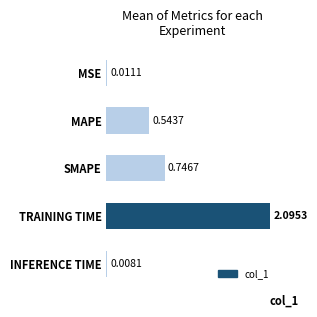

Rank the categories by value from highest to lowest.

TRAINING TIME, SMAPE, MAPE, MSE, INFERENCE TIME